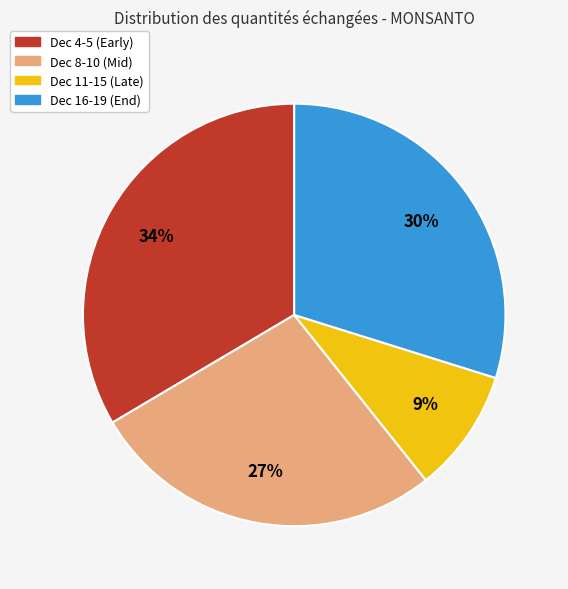

What percentage is the Dec 16-19 (End) slice, to the nearest percent?

30%